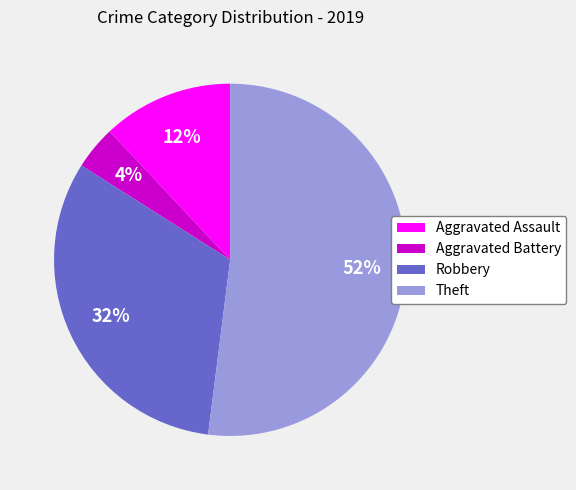

How many slices are in this pie chart?

4